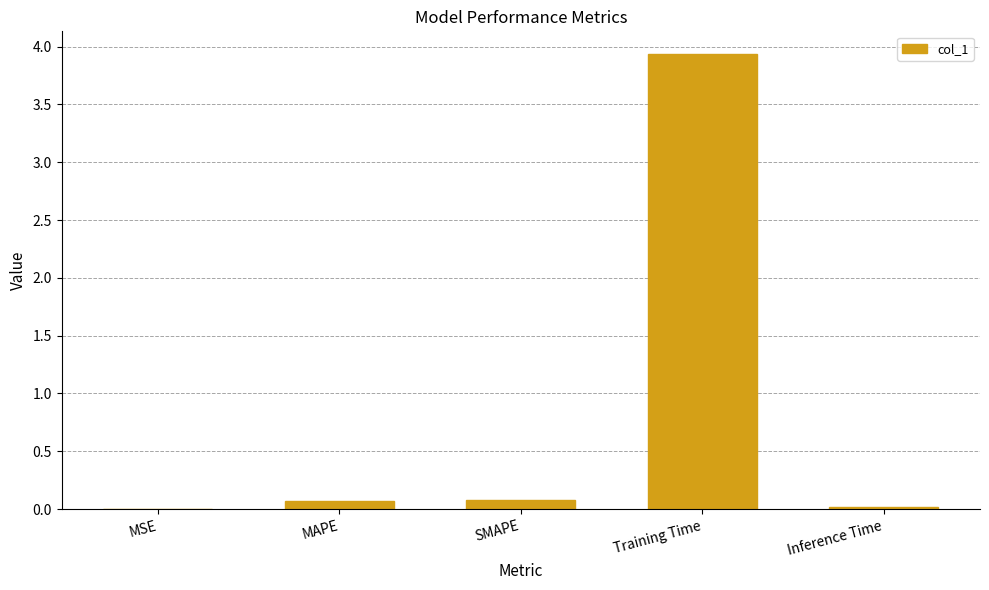

Is it true that the value at SMAPE is 0.1?

True